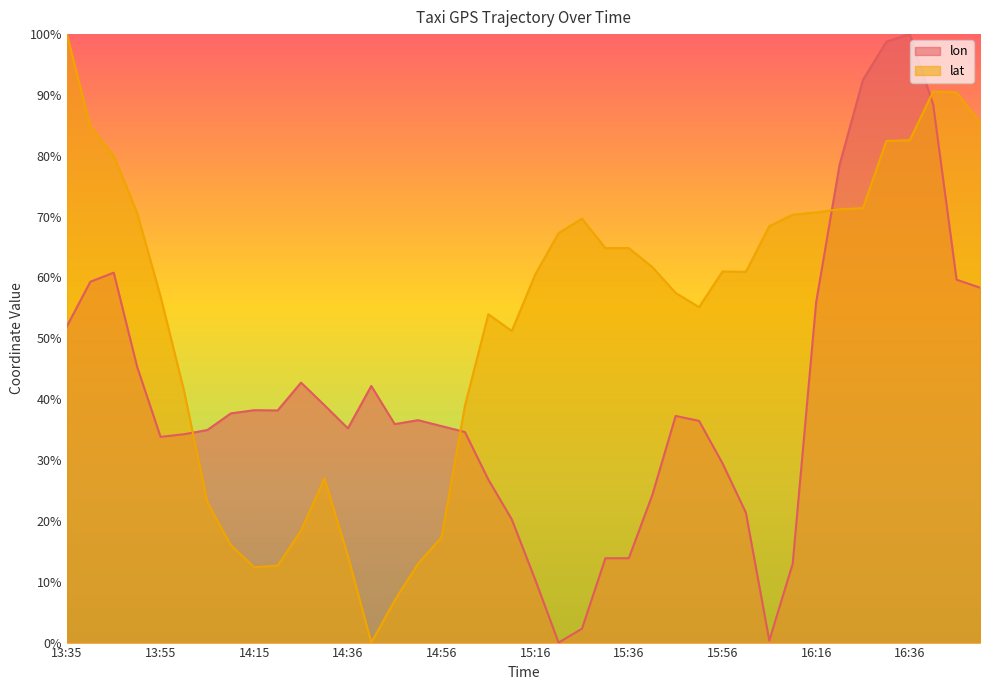

Rank the series at 16:26 from lowest to highest value.

lat, lon